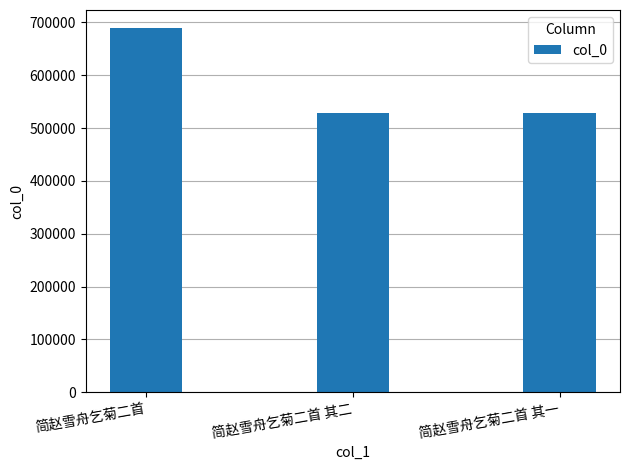

What is the average value?

582143